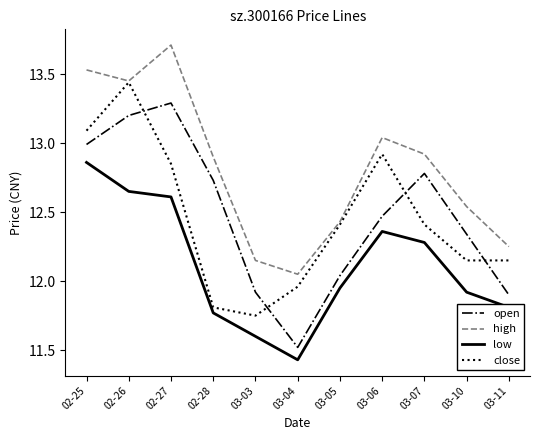

Where does the close series first go above 12?

02-25